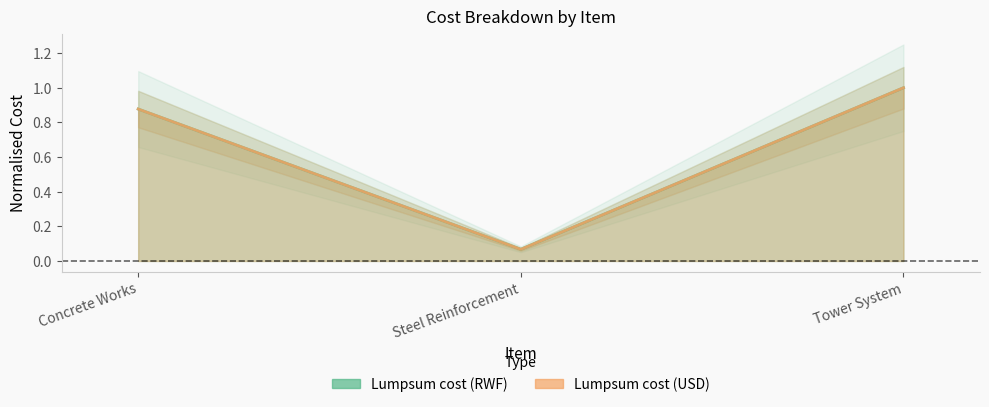

Which category has the highest value in the Lumpsum cost (USD) series?

Tower System